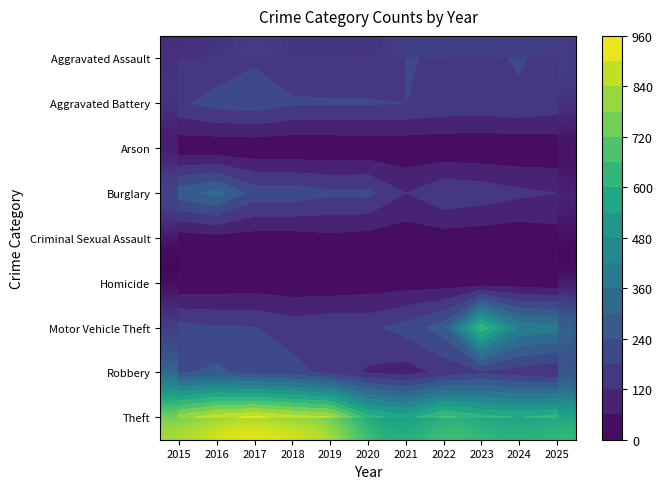

Count the number of data series in this chart.

9